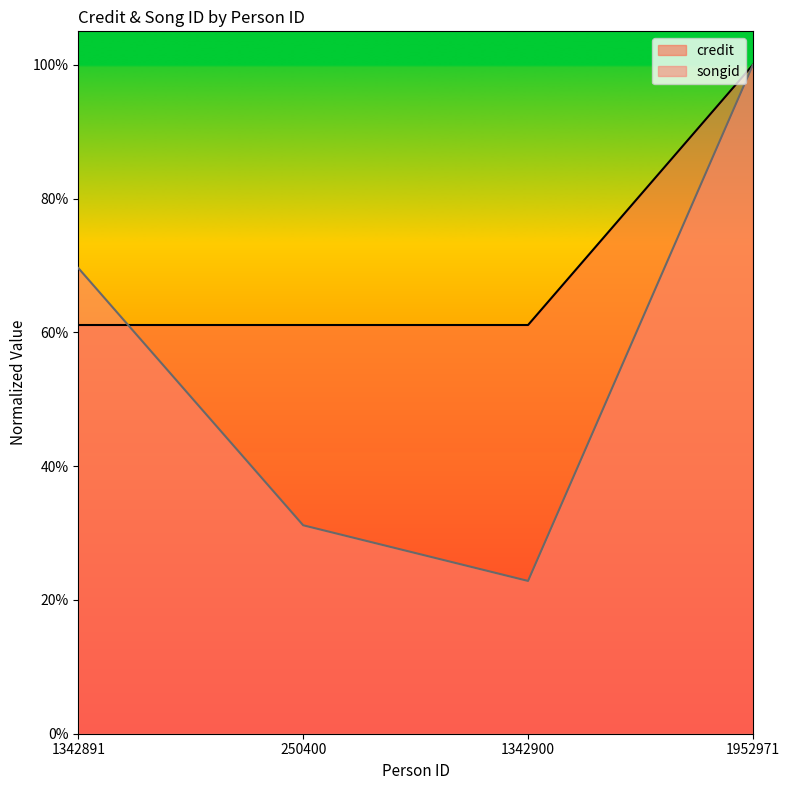

What are all the series names shown in the legend?

credit, songid